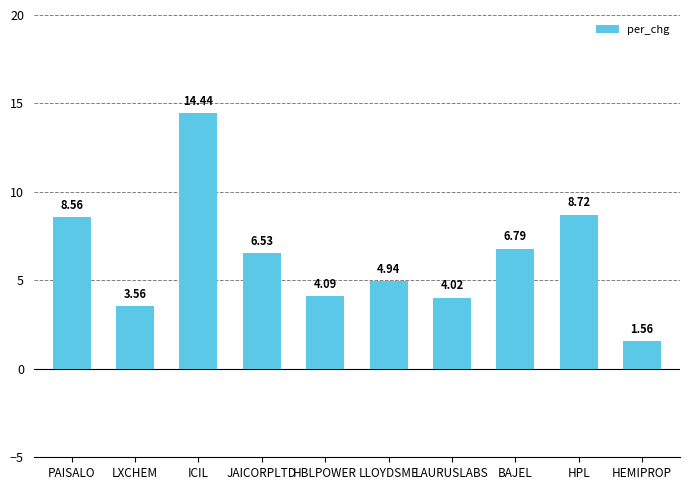

The value at HPL is 5.2. True or false?

False